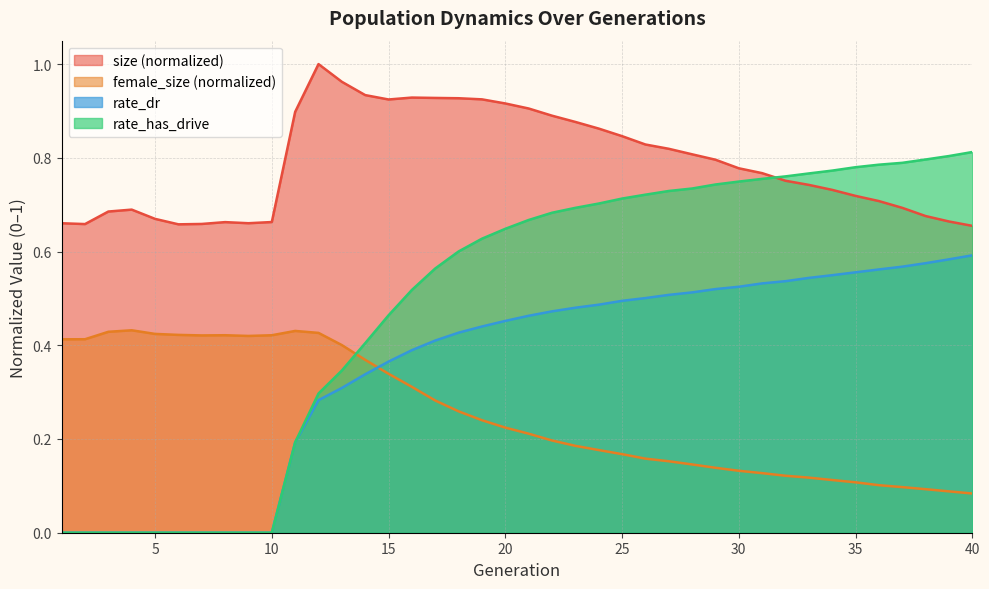

Is it true that rate_dr equals 0.5 at 26?

True